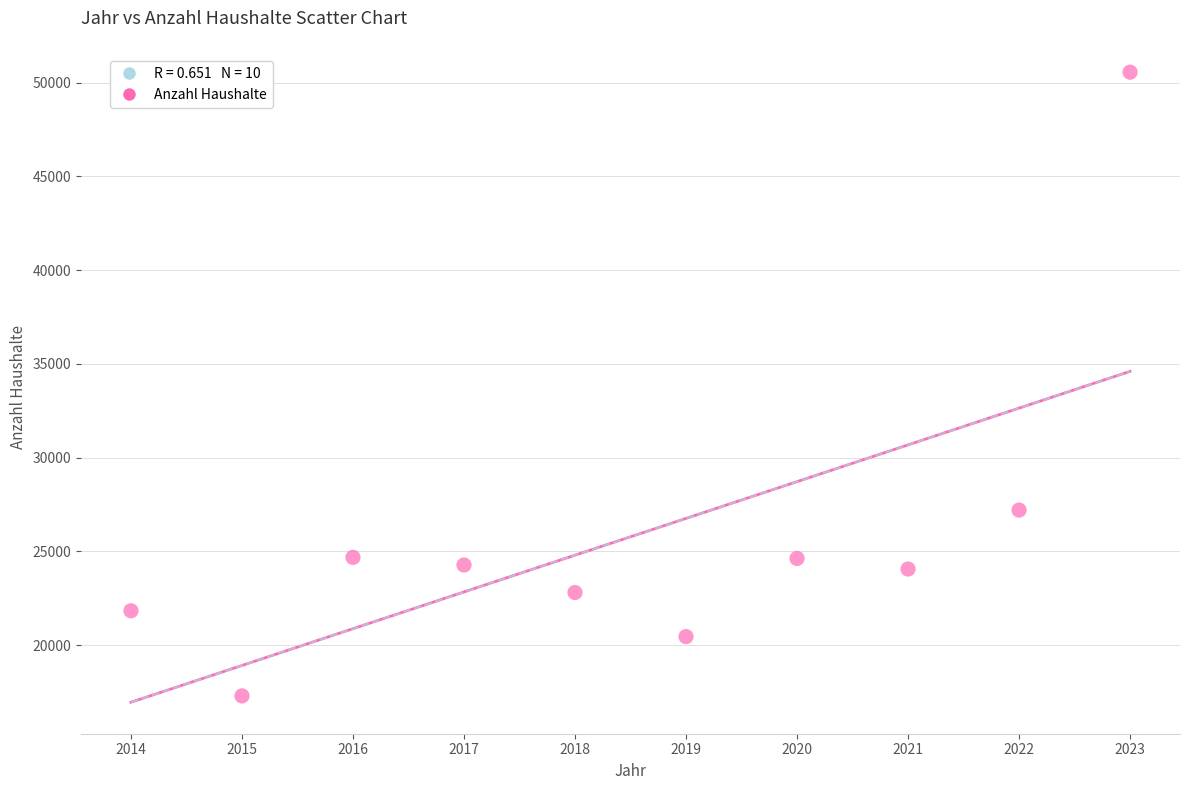

What is the range of X values (max minus min)?

9